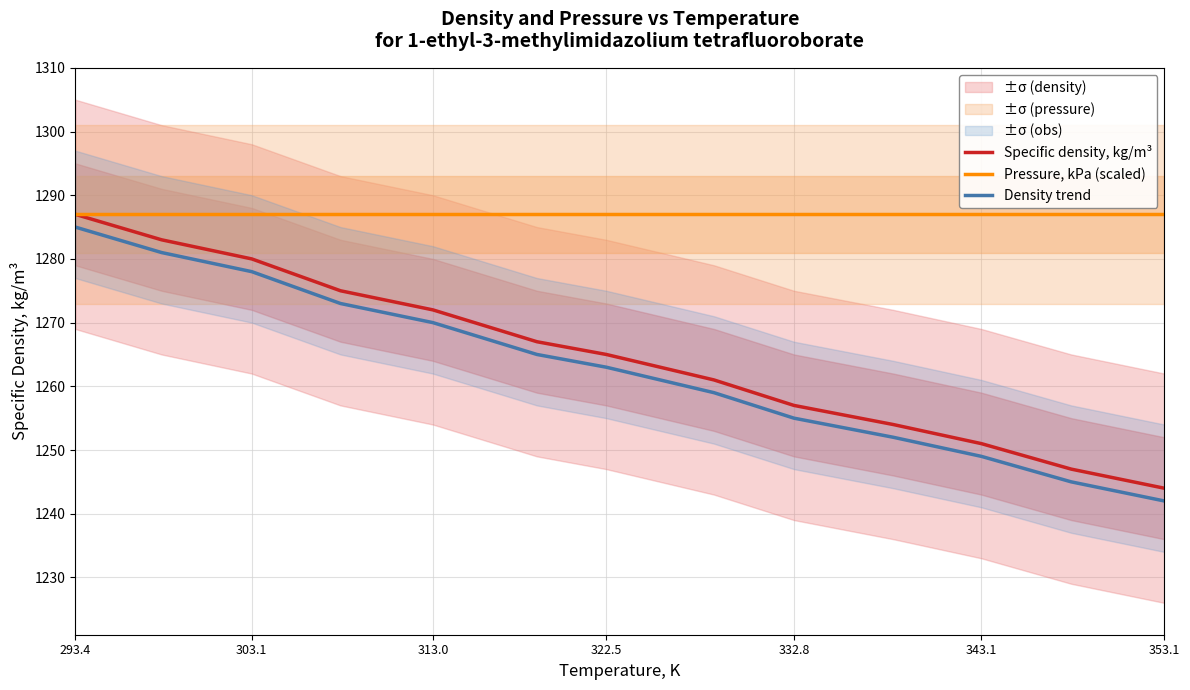

True or false: Density trend and Specific density, kg/m³ intersect in this chart.

False